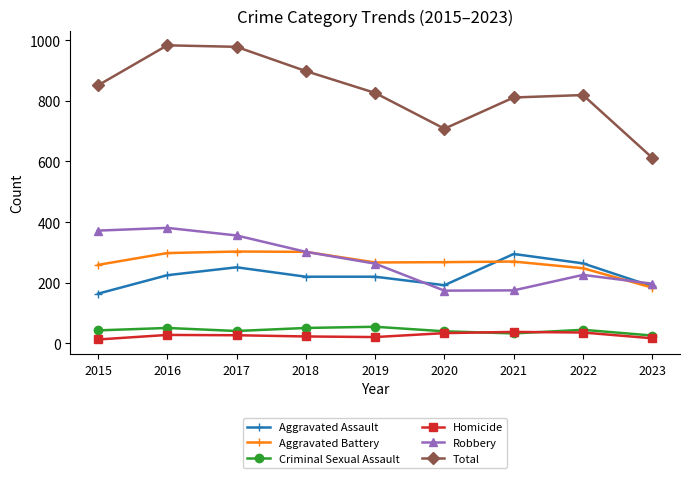

What is the total value across all series at 2018?

1796